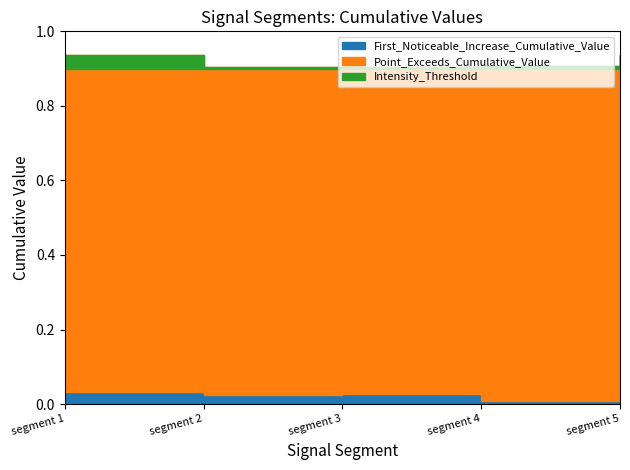

Is the value of First_Noticeable_Increase_Cumulative_Value at 90 greater than the value of Point_Exceeds_Cumulative_Value at 90?

No